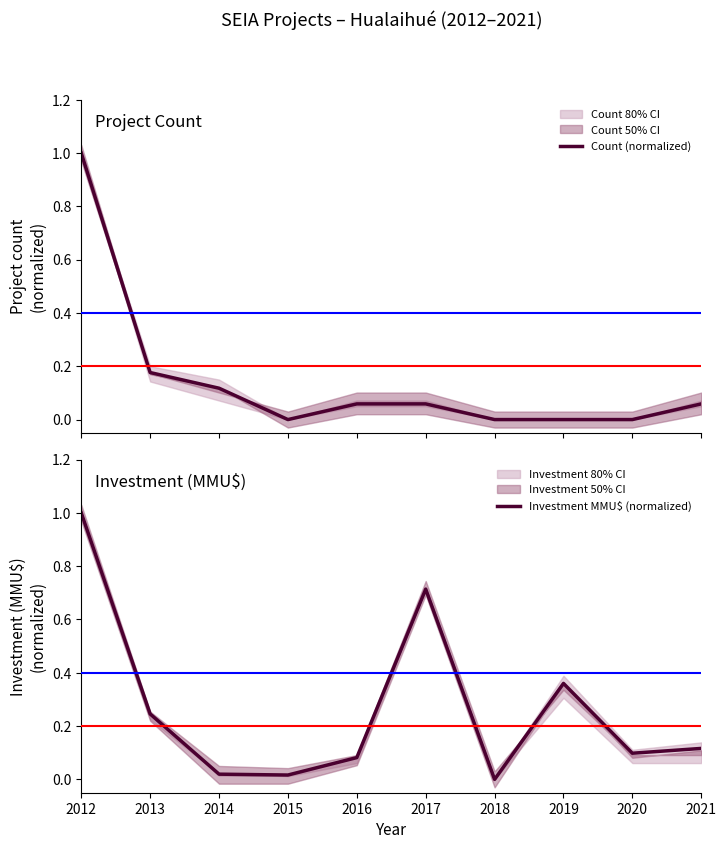

What is the value of the Investment MMU$ (normalized) point at the 2nd from the left?

0.2